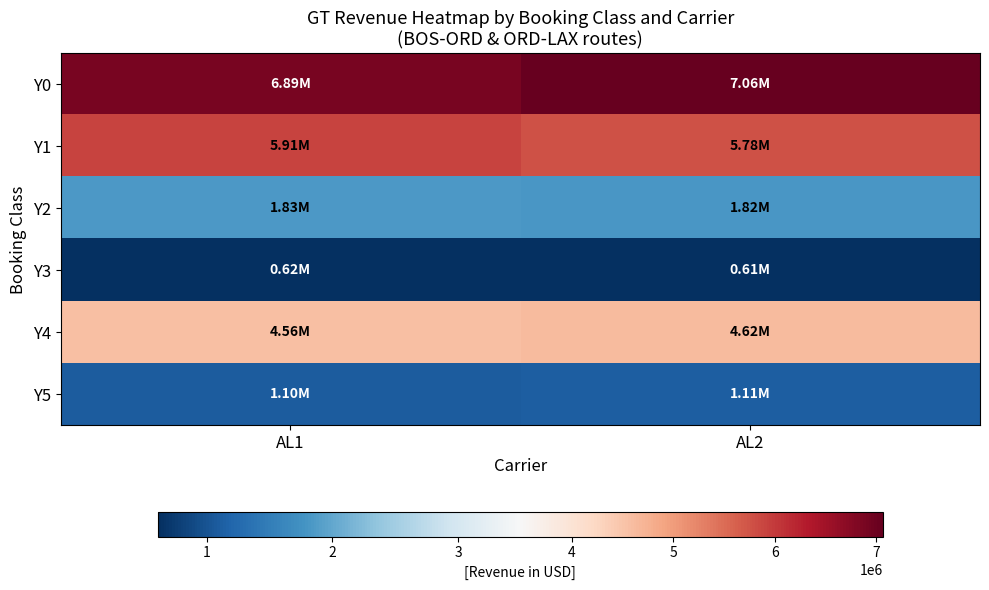

Reading left to right, transcribe all the data shown in this chart.

Y0: AL1=6893000	AL2=7064800
Y1: AL1=5911200	AL2=5775500
Y2: AL1=1833400	AL2=1815600
Y3: AL1=621450	AL2=611325
Y4: AL1=4562750	AL2=4615750
Y5: AL1=1102700	AL2=1109400